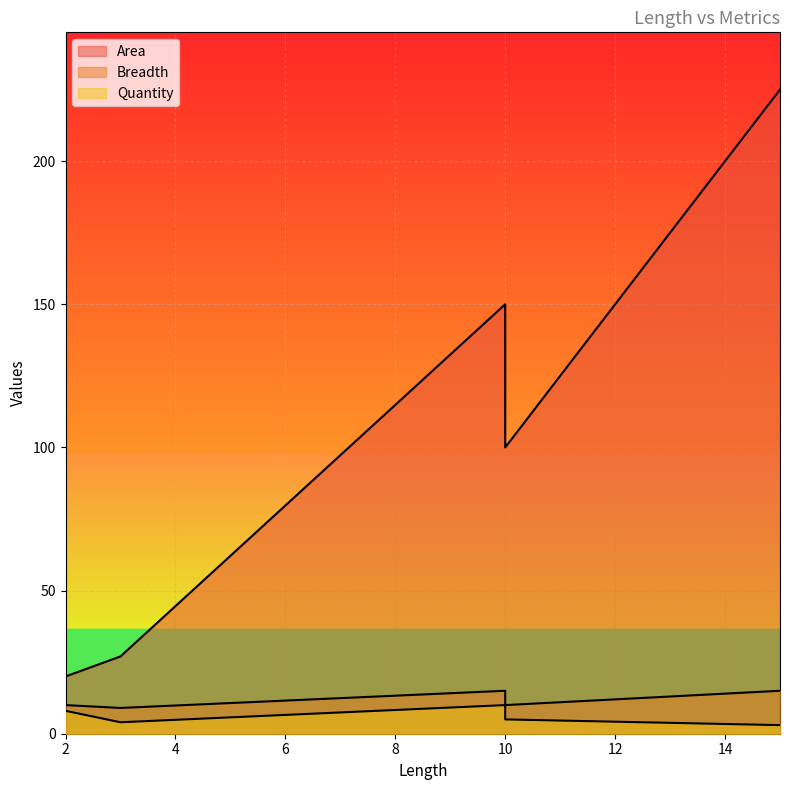

What is the minimum value for Breadth?

9